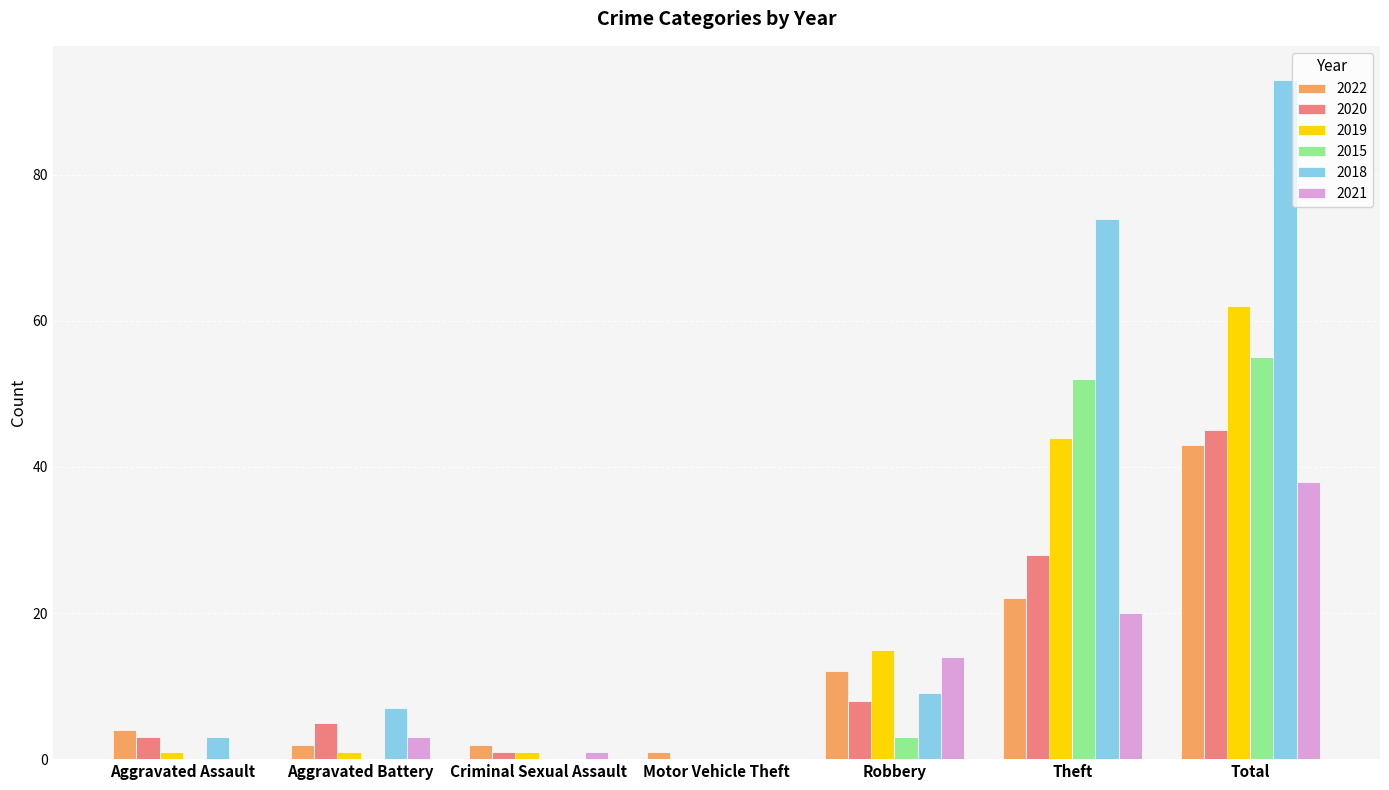

Reading right to left, list all the values displayed in this chart.

2022: 43	22	12	1	2	2	4
2020: 45	28	8	0	1	5	3
2019: 62	44	15	0	1	1	1
2015: 55	52	3	0	0	0	0
2018: 93	74	9	0	0	7	3
2021: 38	20	14	0	1	3	0